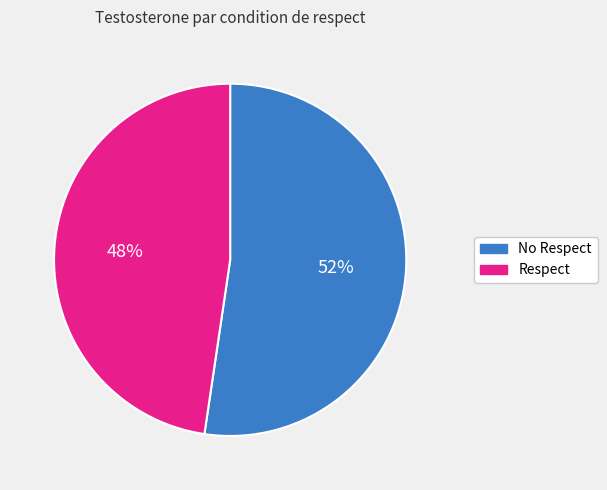

How many slices are in this pie chart?

2